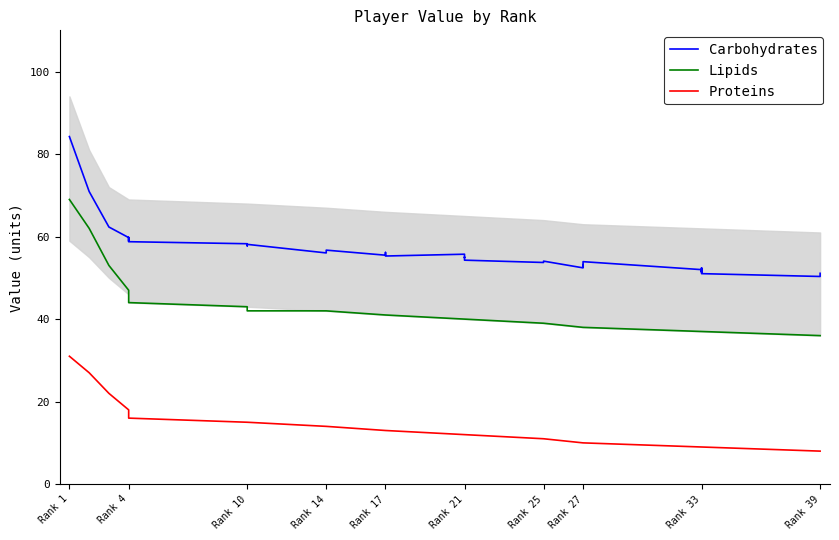

What is the sum of the Lipids values at Rank 21 and Rank 14?

82.0